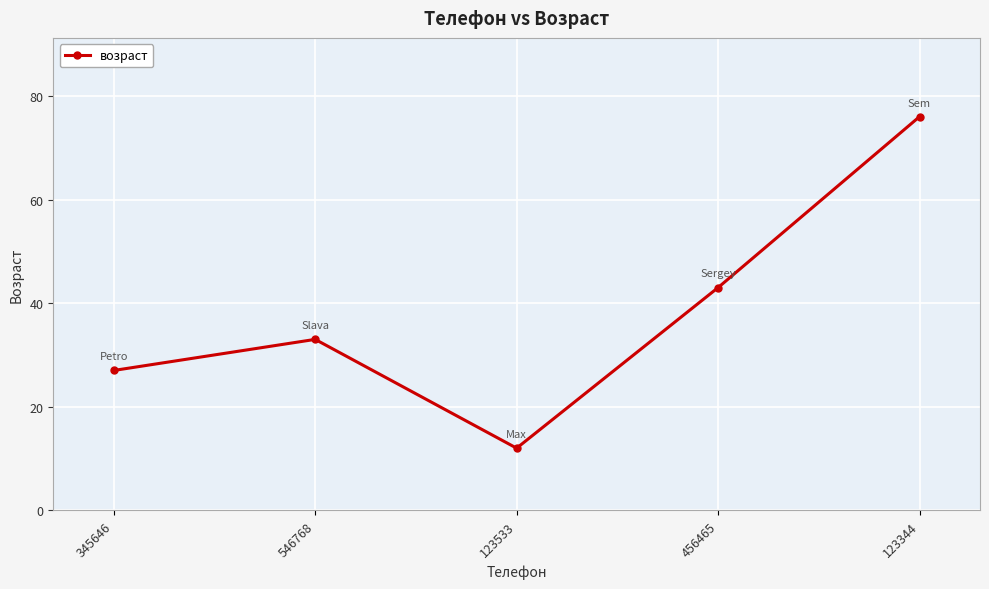

Rank the categories by value from lowest to highest.

123533, 345646, 546768, 456465, 123344